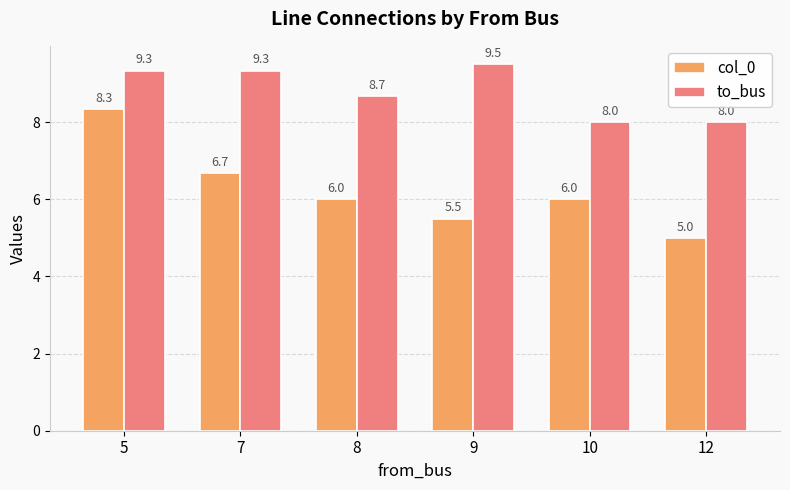

Reading left to right, what are all the values shown in this chart?

col_0: 8.3	6.7	6.0	5.5	6.0	5.0
to_bus: 9.3	9.3	8.7	9.5	8.0	8.0